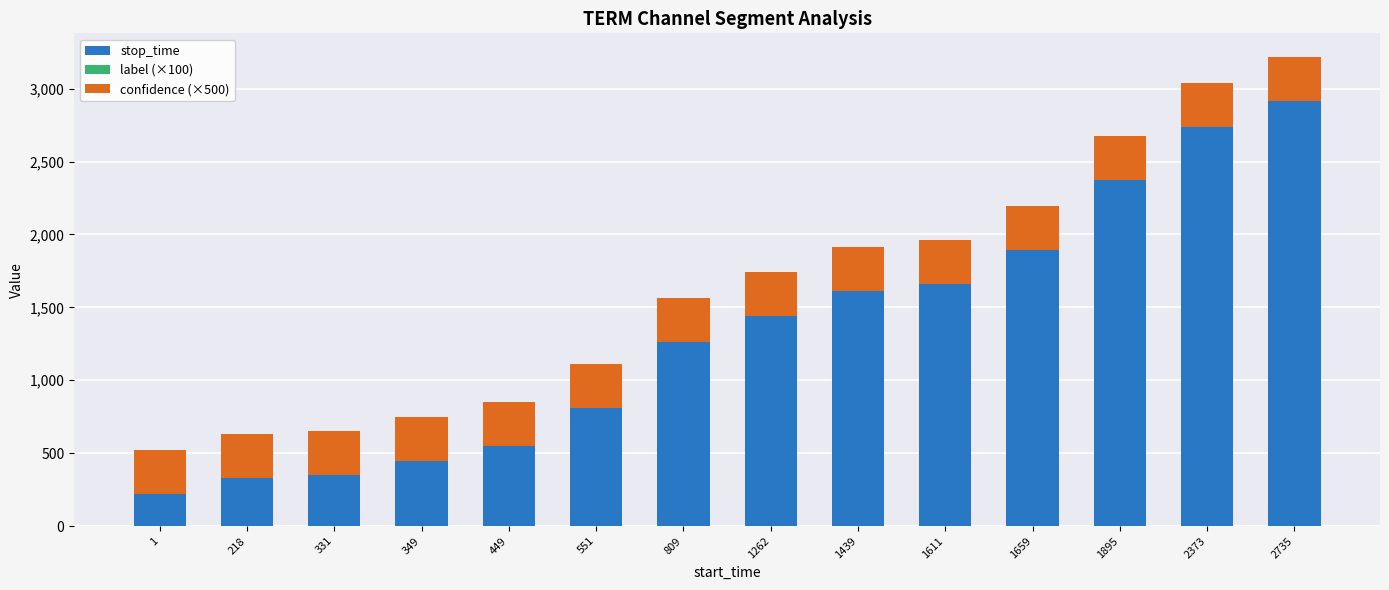

How many bars are there in total?

14